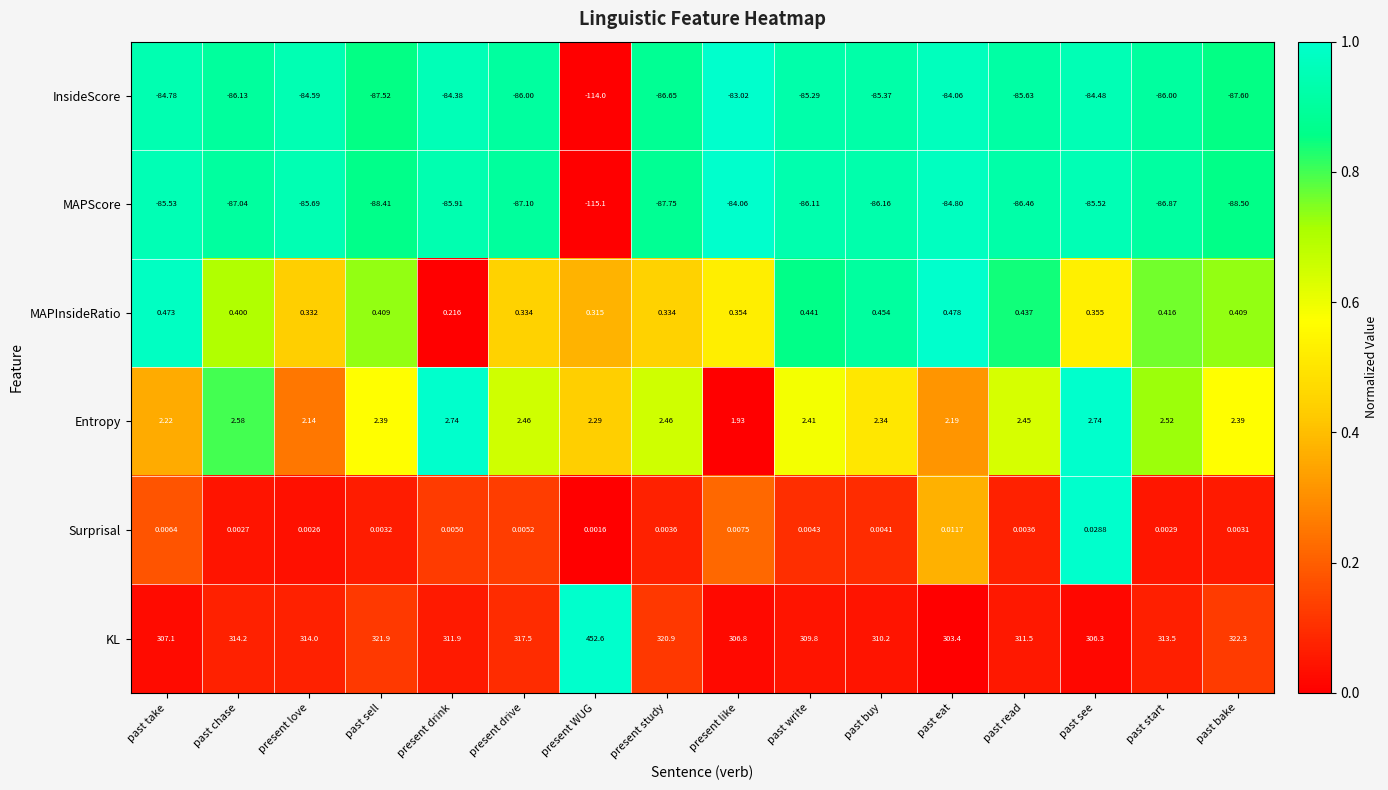

At which category does the chart reach its peak across all series?

present WUG